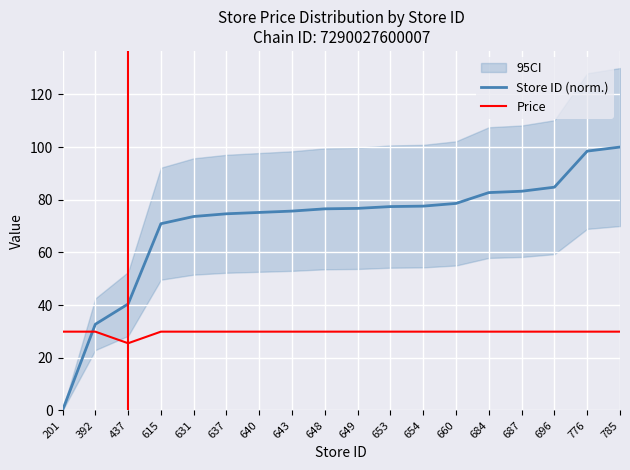

Where is the first local minimum for Price?

437